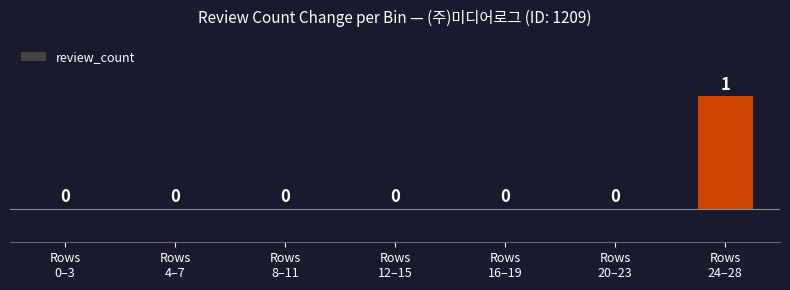

How many values are between 0 and 1?

7